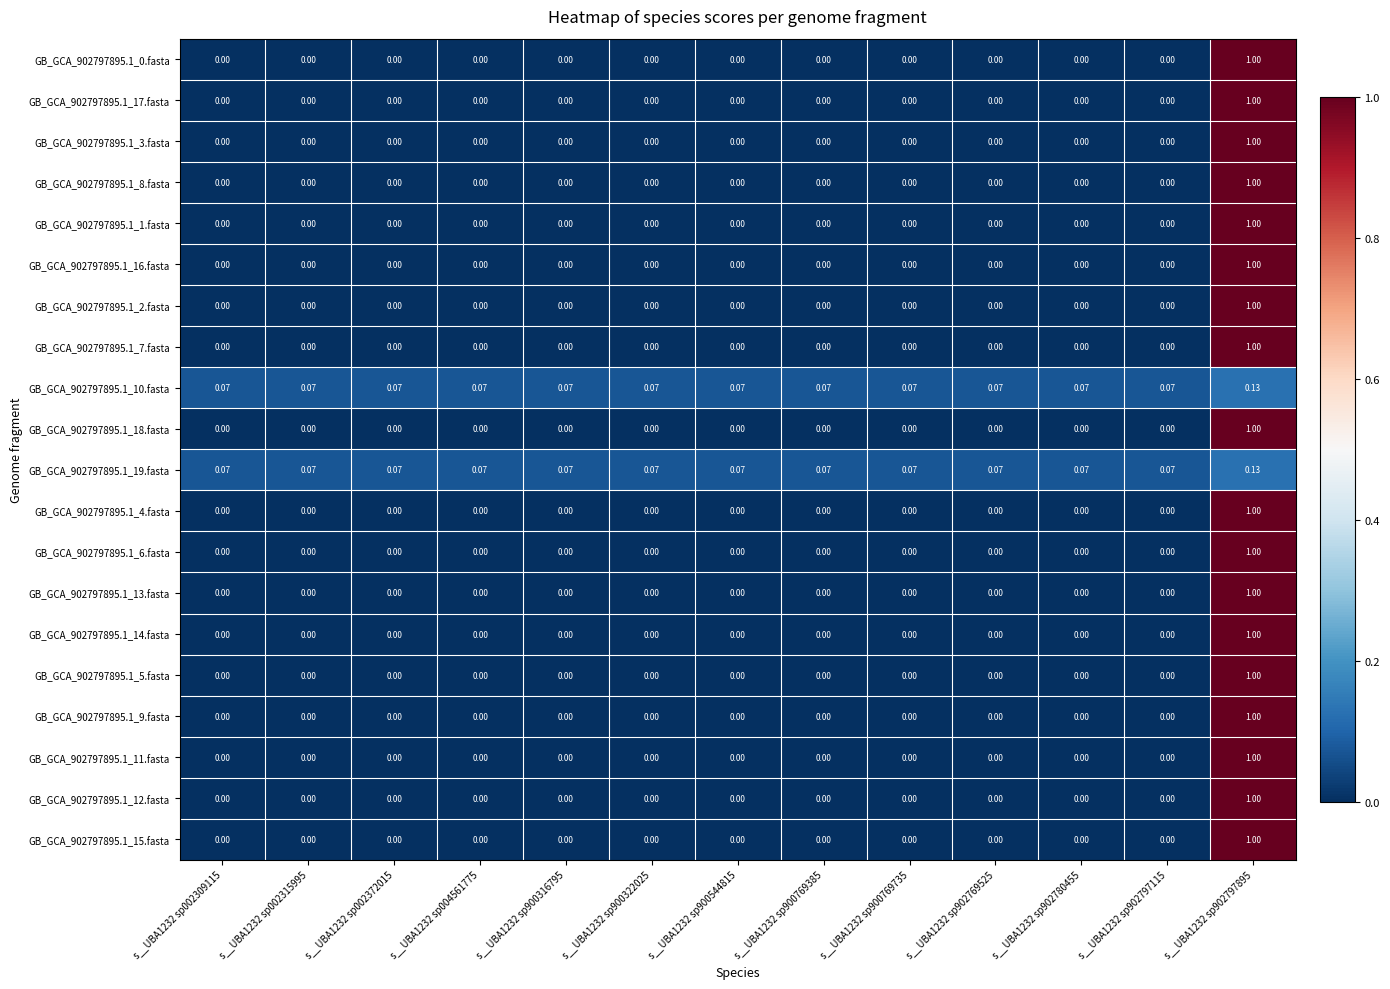

Is the value of GB_GCA_902797895.1_7.fasta at s__UBA1232 sp002372015 greater than the value of GB_GCA_902797895.1_8.fasta at s__UBA1232 sp902797895?

No